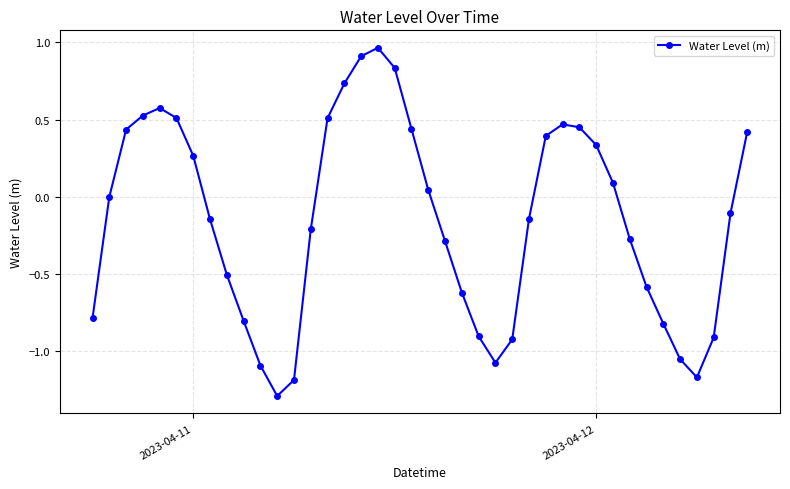

What is the minimum value shown in the chart?

-1.3